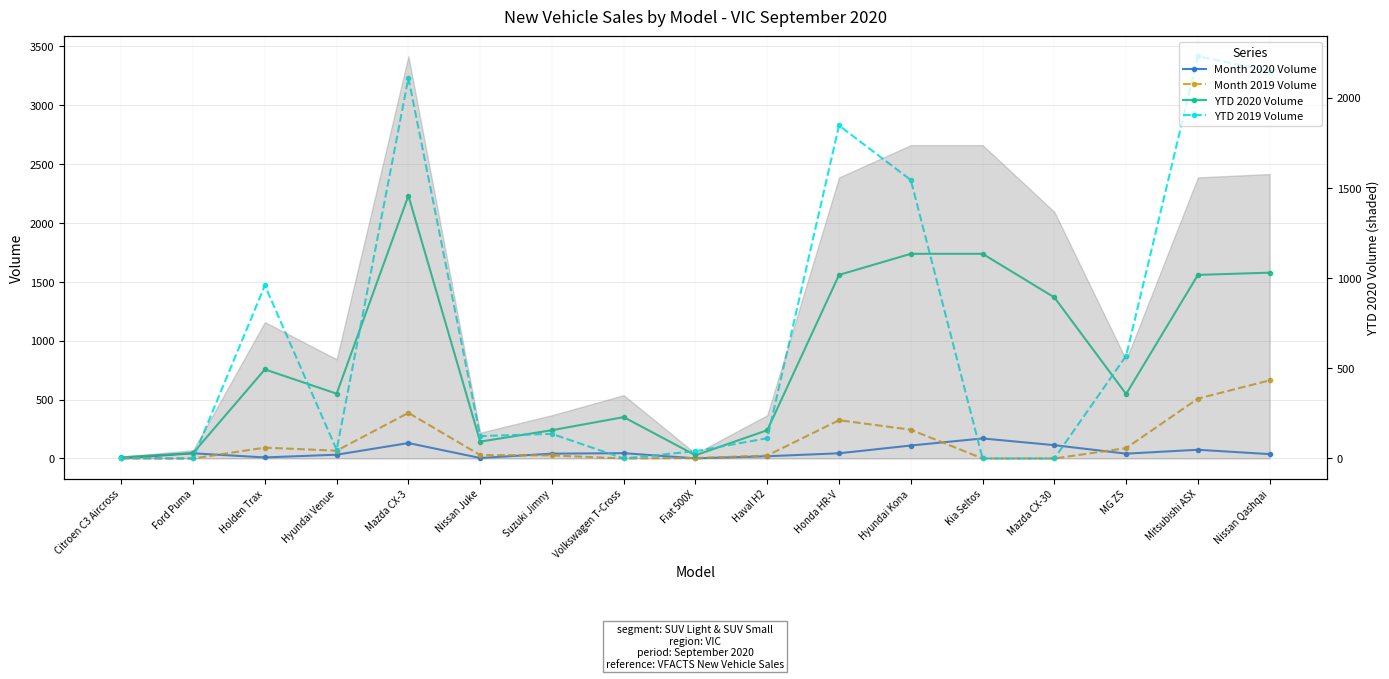

At which category does YTD 2019 Volume reach its first local valley?

Ford Puma